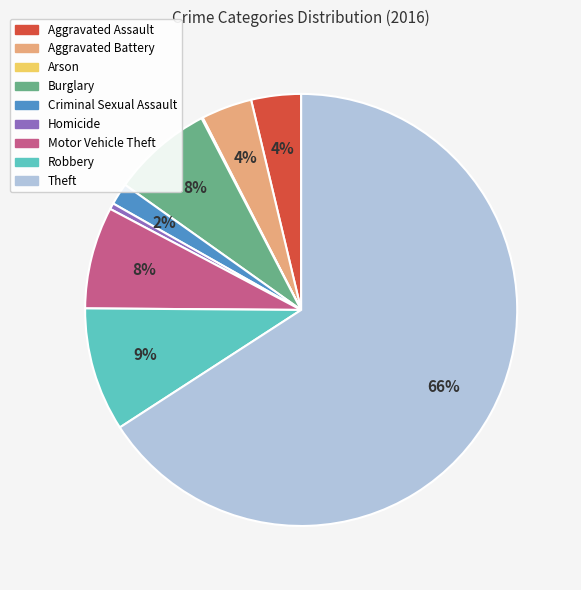

What is the ratio of the value at Aggravated Battery to the value at Homicide?

8.4